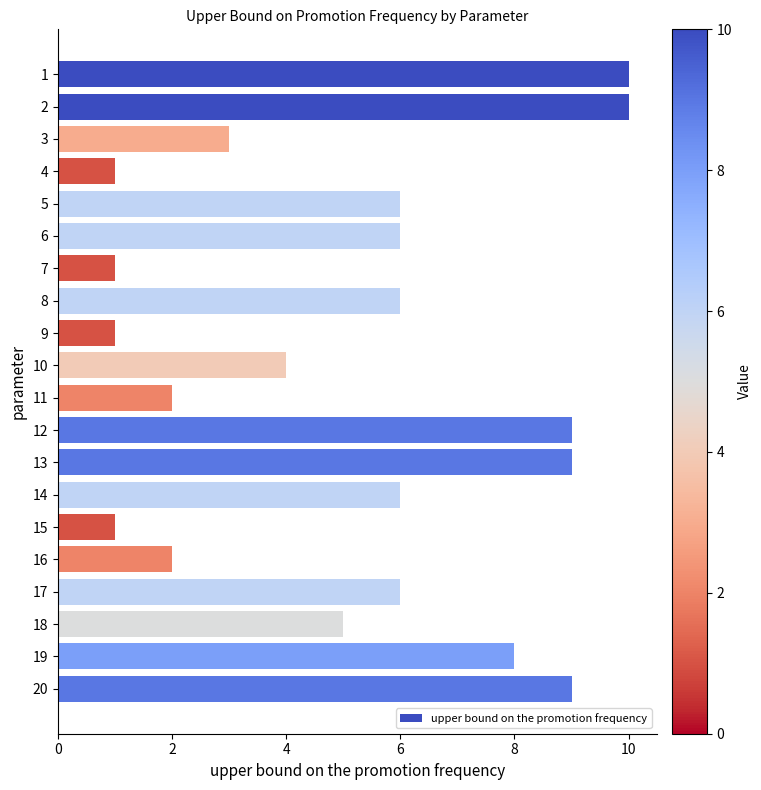

Is it true that the value at 14 is 1?

False